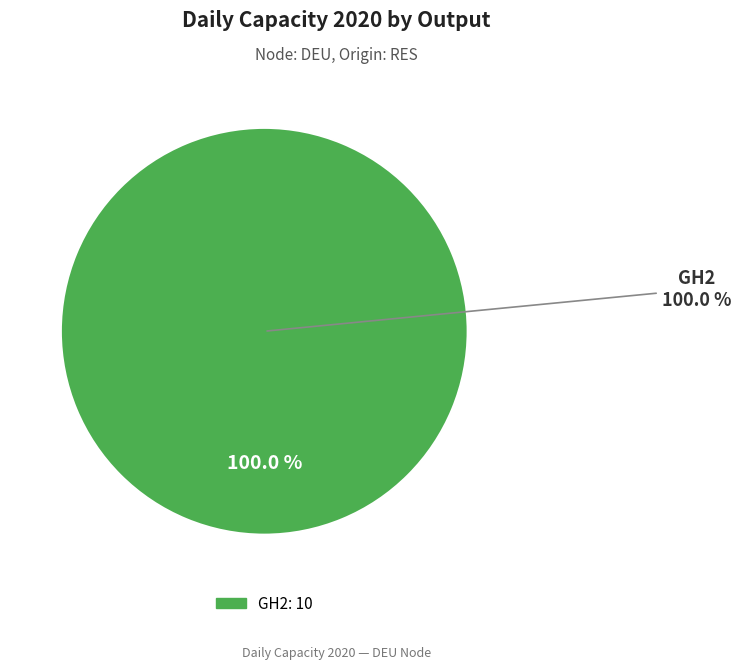

Does CNG account for over 50% of the chart?

No